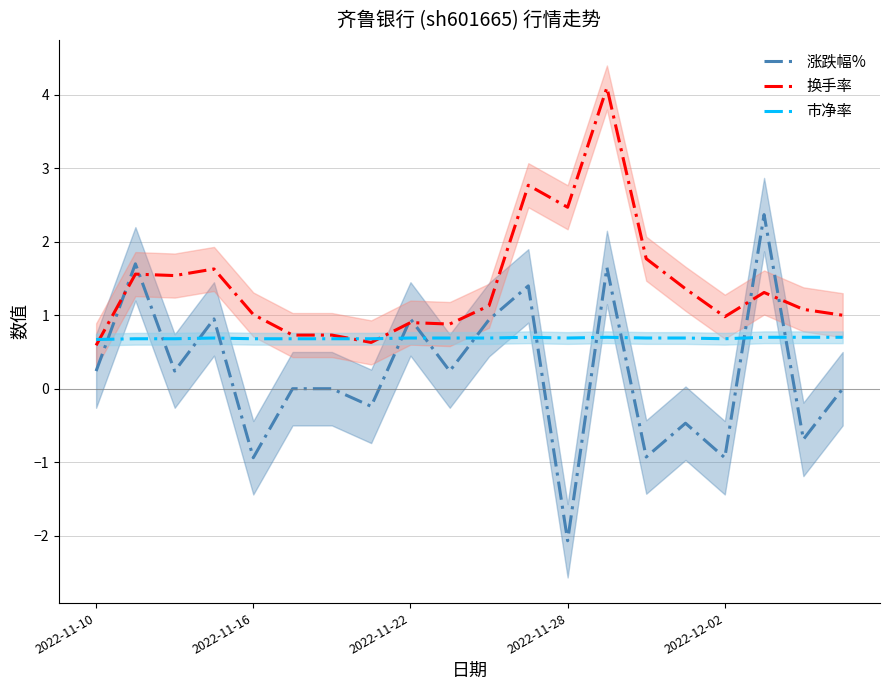

Which category has the lowest value in the 换手率 series?

2022-11-10